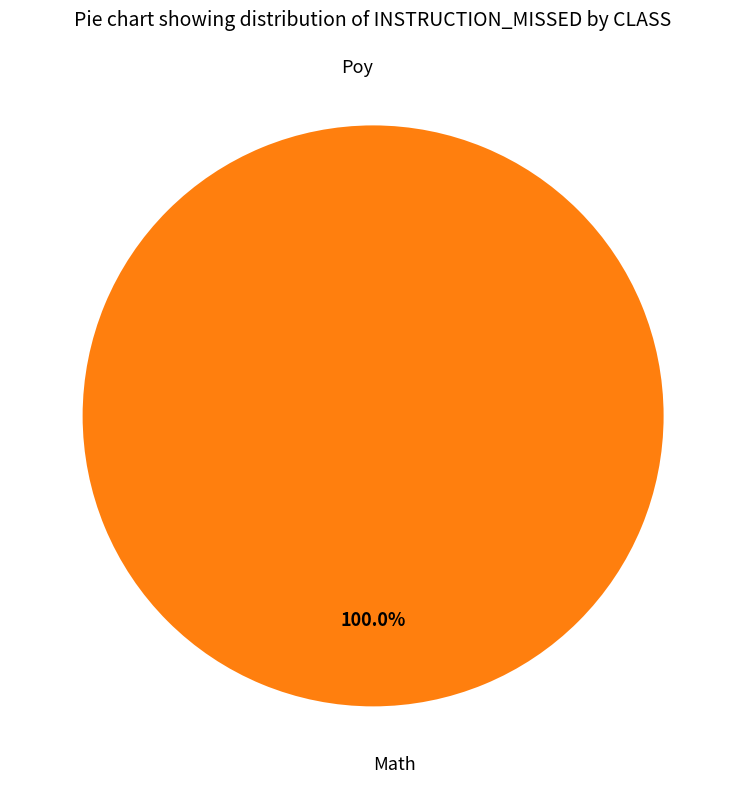

What is the majority slice?

Math